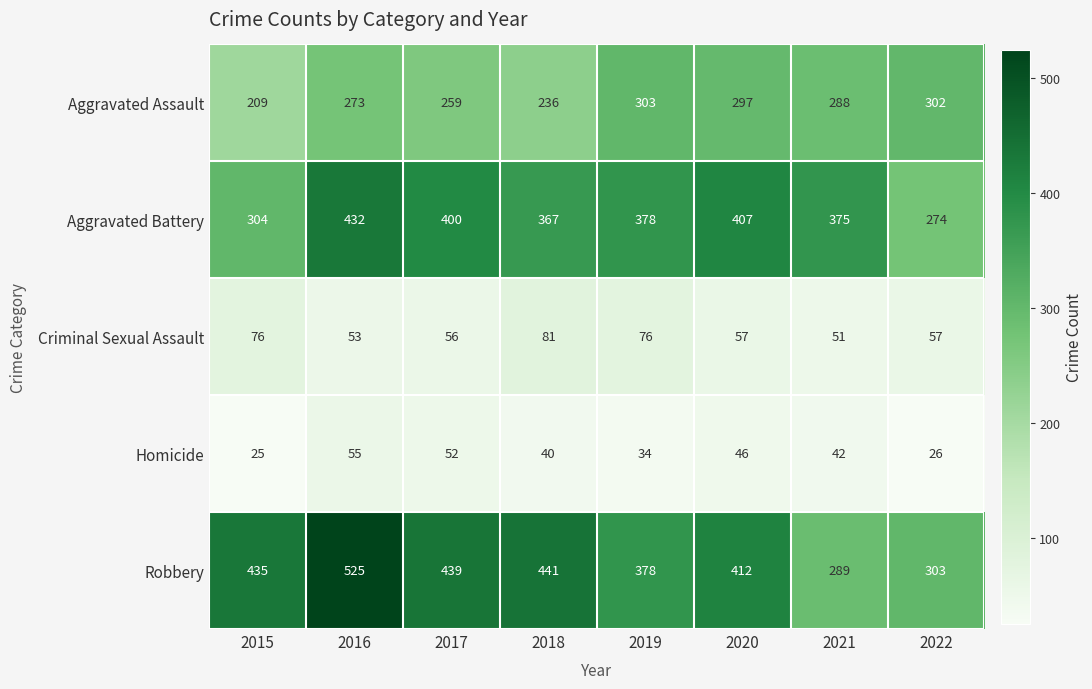

Read the Homicide value at 2021.

42